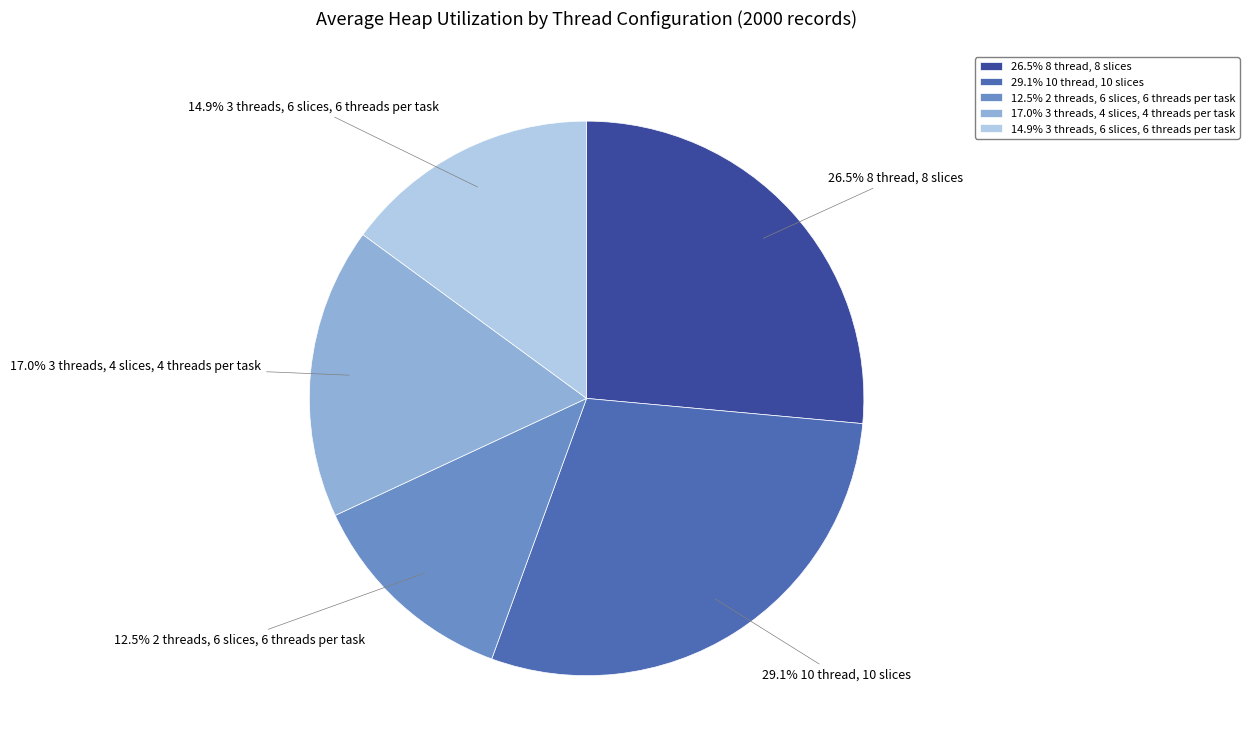

To the nearest percent, what is the average slice percentage?

20%